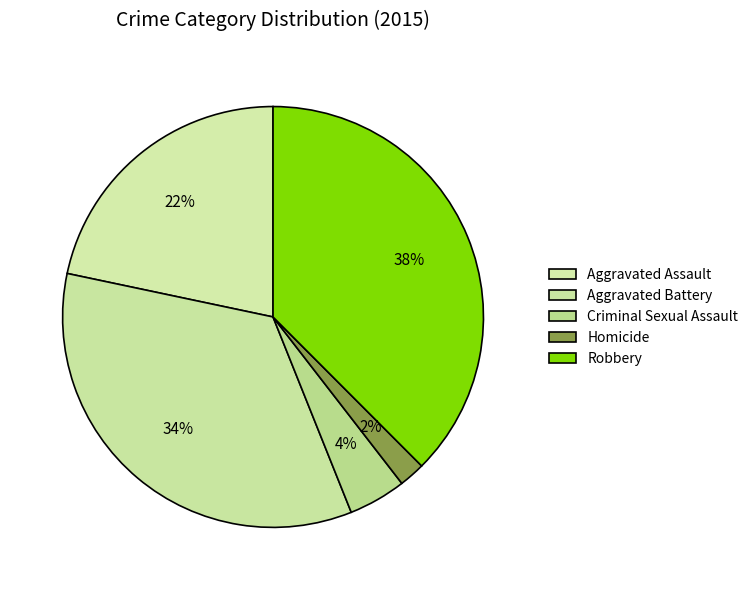

How many slices are in this pie chart?

5